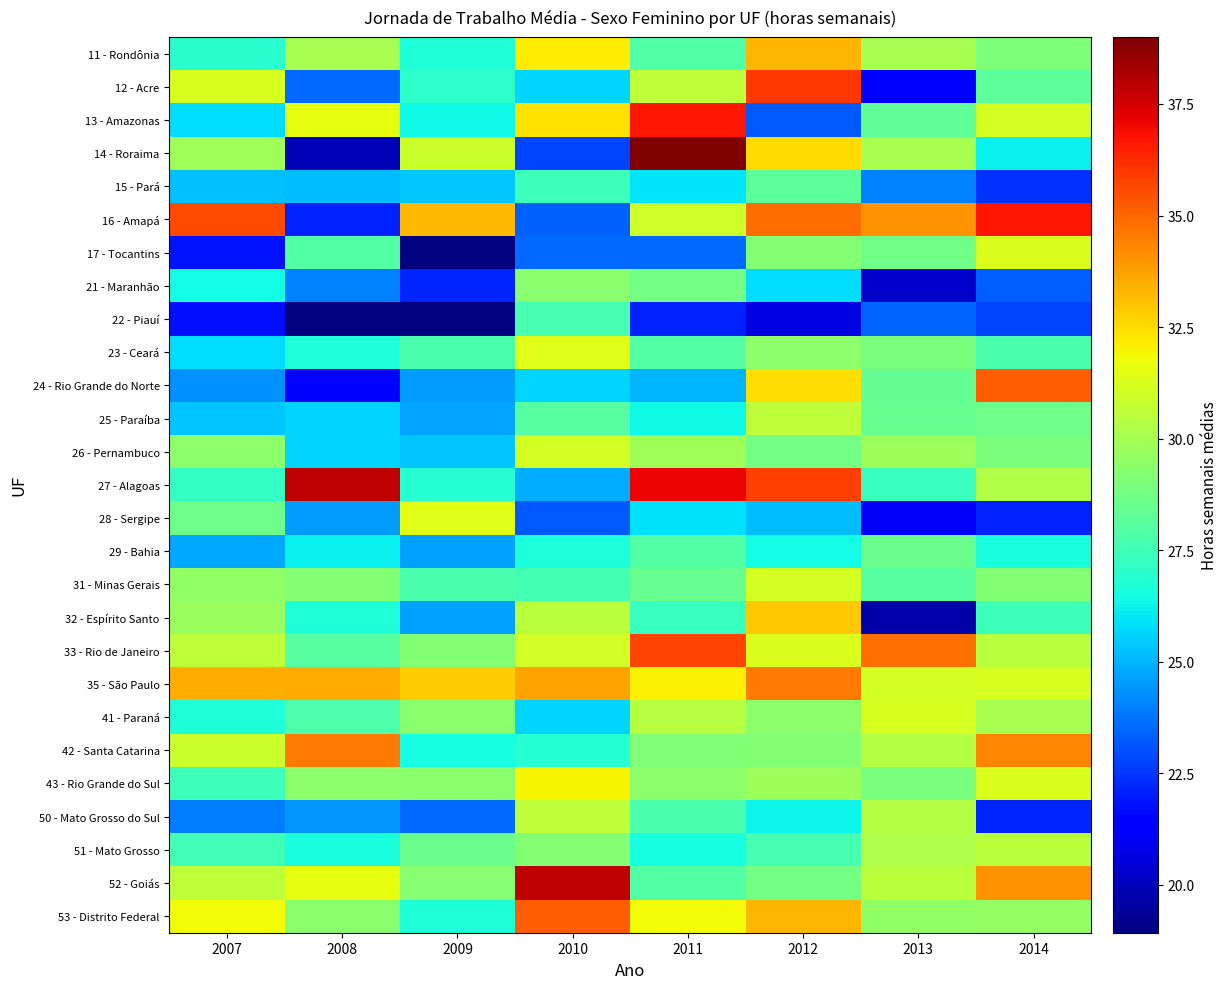

What is the difference between the highest and lowest values at 2012?

15.3